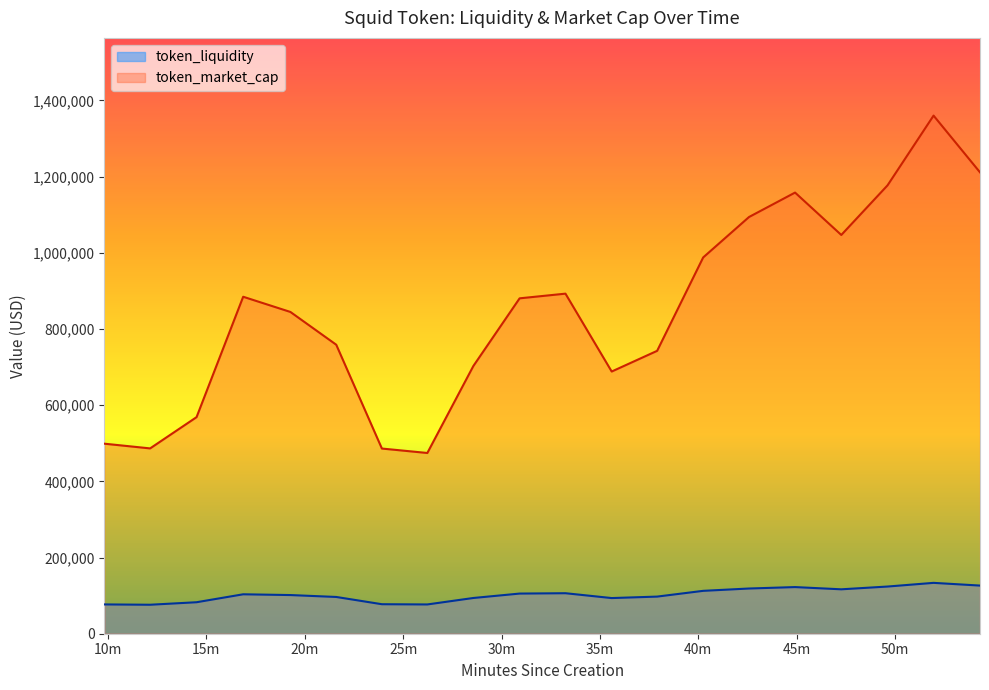

True or false: token_liquidity has a value of 96500.0 at 21.6.

True